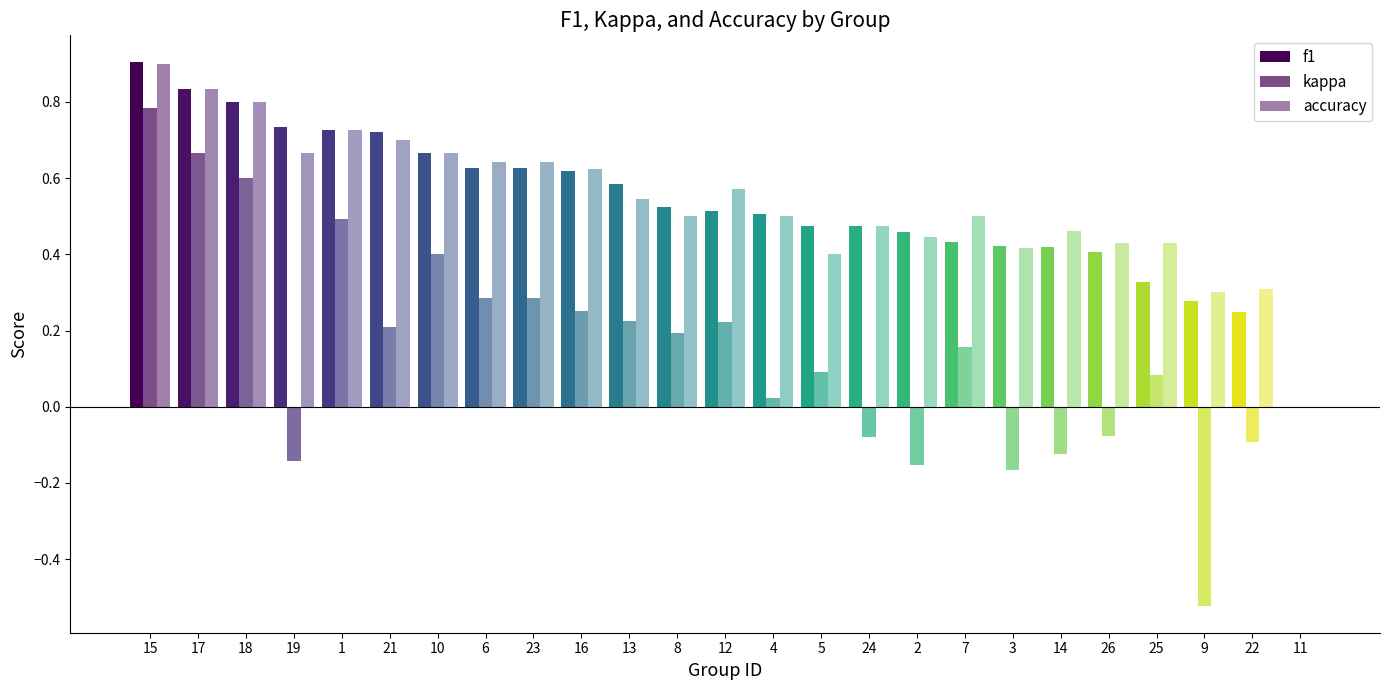

Which series has the largest total across all categories?

accuracy